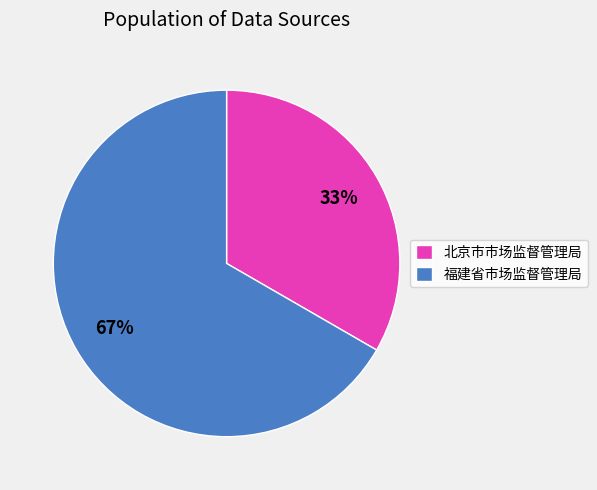

Do 北京市市场监督管理局 and 福建省市场监督管理局 together represent more than half of the pie?

Yes